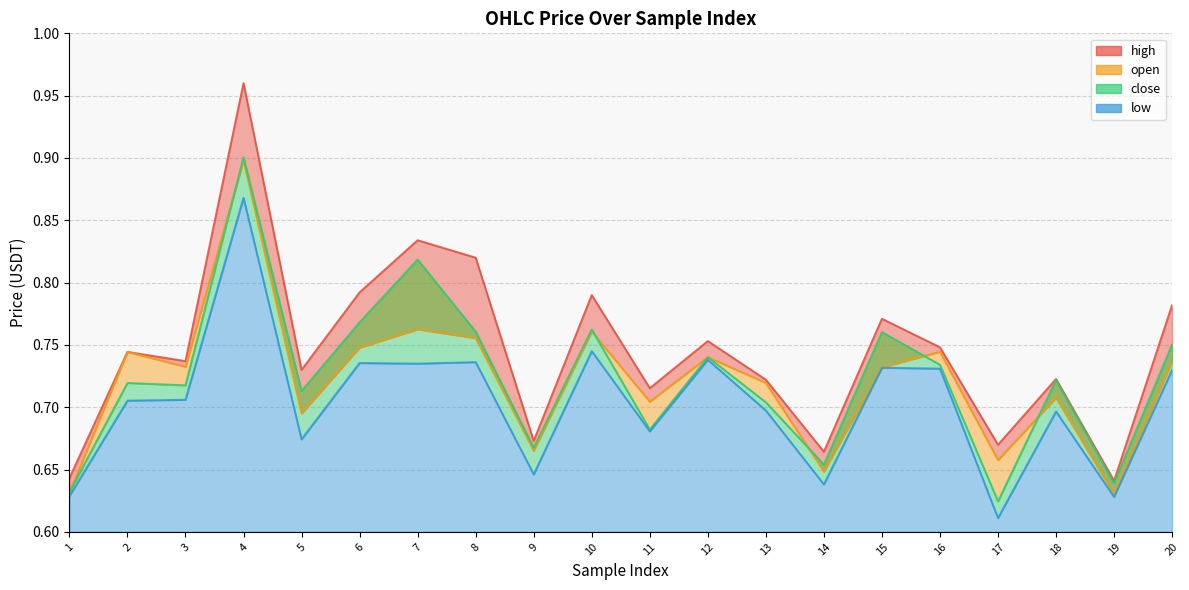

Rank the categories by close value from highest to lowest.

4, 7, 6, 10, 8, 15, 20, 12, 16, 18, 2, 3, 5, 13, 11, 9, 14, 19, 1, 17